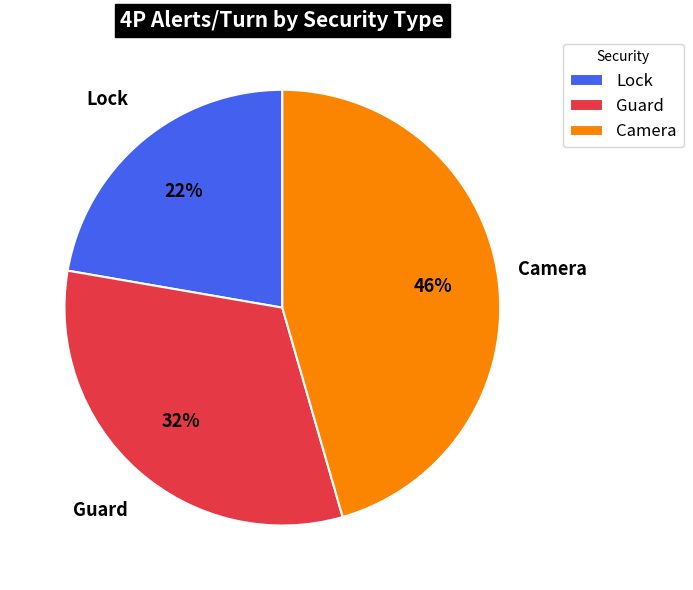

Which category has the biggest portion of the pie?

Camera